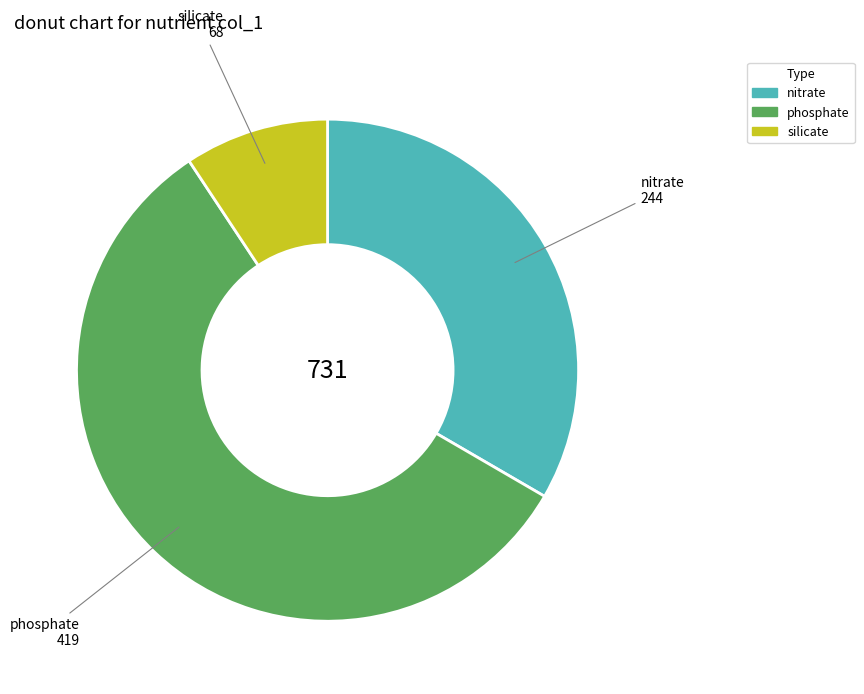

Which slice is the largest?

phosphate